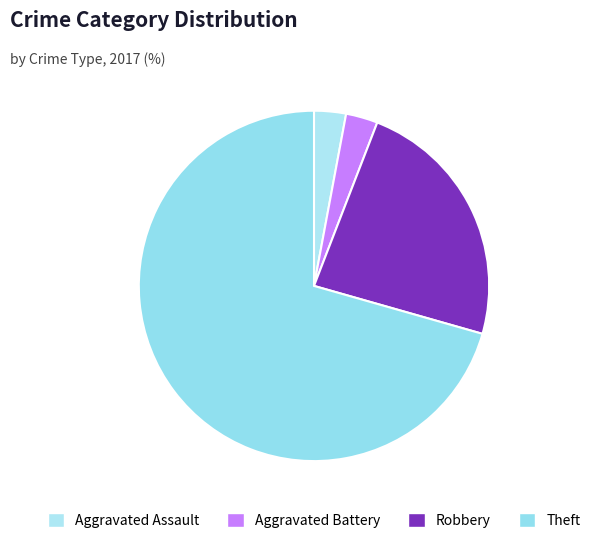

To the nearest percent, what is the difference between the Robbery and Theft slice percentages?

47%